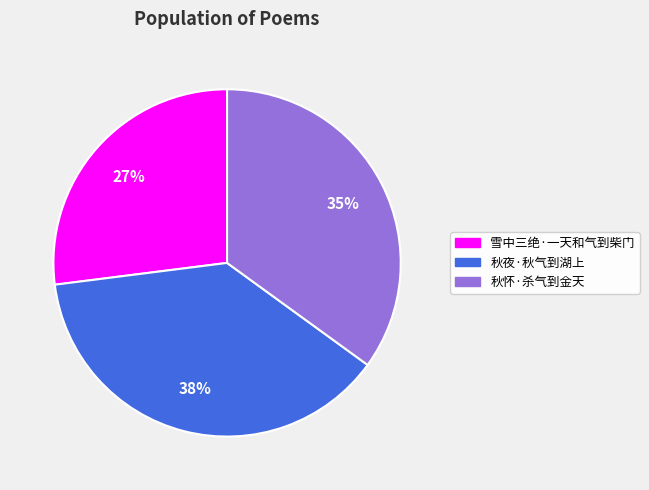

Does 雪中三绝·一天和气到柴门 represent more than half of the total?

No